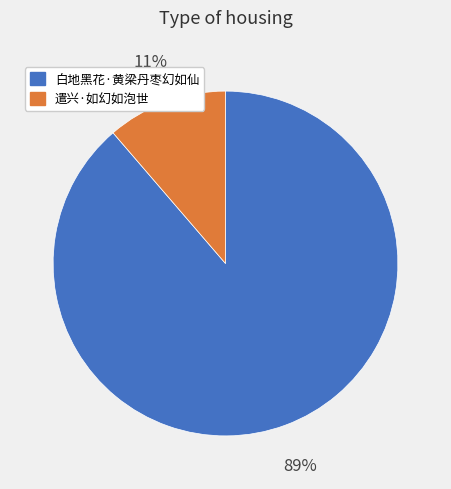

What is the largest slice in the pie chart?

白地黑花·黄梁丹枣幻如仙